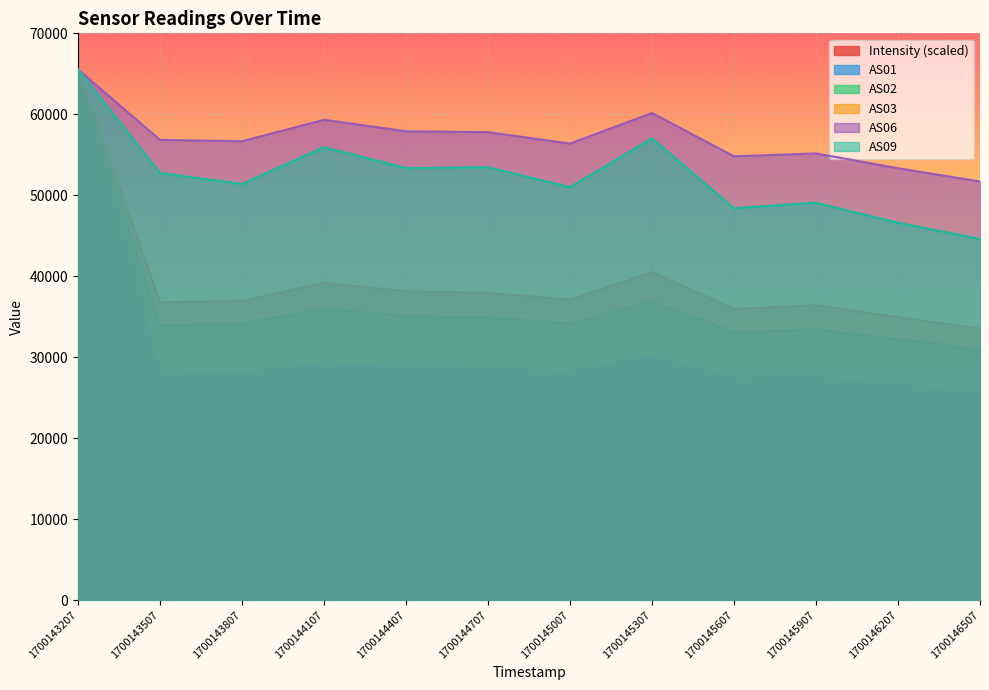

Reading right to left, transcribe all the data shown in this chart.

Intensity: 13618.0	13935.7	14212.4	14793.0	16313.5	15141.7	15587.7	15930.1	16344.3	15277.8	15263.0	65535.0
AS01: 25495.0	26502.0	27426.0	27274.0	30092.0	28072.0	28549.0	28669.0	29262.0	27964.0	27811.0	65535.0
AS02: 30932.0	32238.0	33428.0	33108.0	36874.0	34187.0	34903.0	35115.0	35938.0	34169.0	33905.0	65535.0
AS03: 33531.0	34943.0	36412.0	35962.0	40510.0	37108.0	37951.0	38139.0	39188.0	36951.0	36776.0	65535.0
AS06: 51702.0	53336.0	55166.0	54811.0	60157.0	56385.0	57795.0	57903.0	59324.0	56672.0	56841.0	65535.0
AS09: 44606.0	46593.0	49080.0	48399.0	57025.0	51000.0	53458.0	53355.0	55942.0	51397.0	52748.0	65535.0